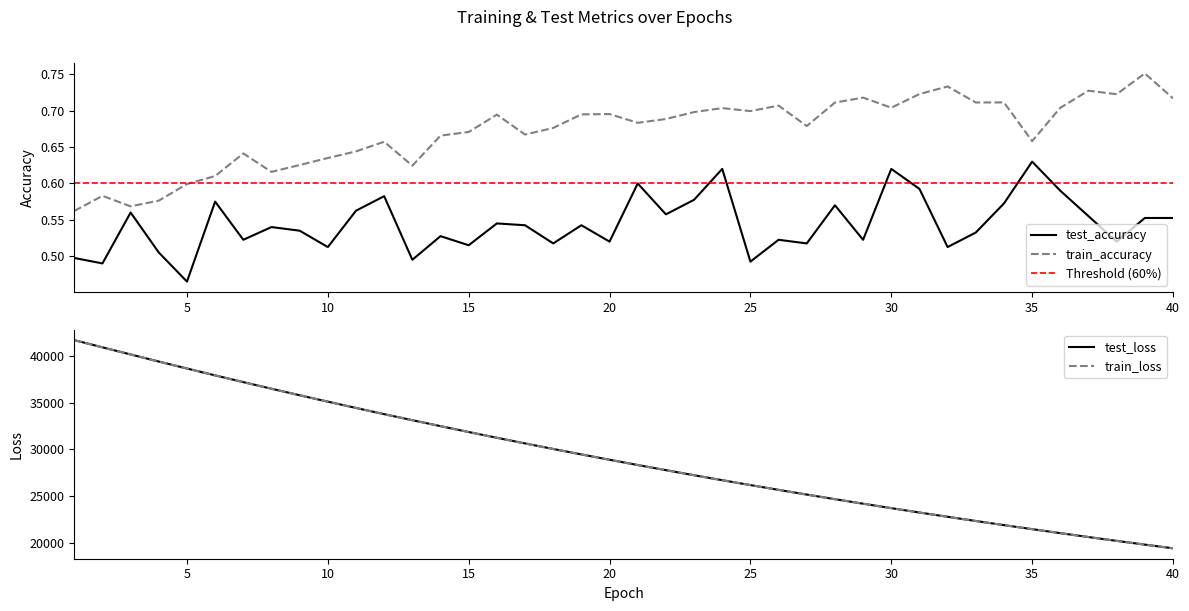

Reading right to left, list all the values displayed in this chart.

test_loss: 19399.0	19793.6	20196.2	20606.6	21024.1	21450.8	21884.1	22326.2	22776.9	23235.7	23703.4	24179.9	24665.5	25160.3	25663.7	26177.6	26700.3	27233.0	27775.9	28328.0	28891.0	29464.9	30049.0	30643.5	31248.9	31865.9	32494.2	33134.1	33783.6	34446.0	35121.2	35807.8	36506.3	37216.0	37938.6	38675.2	39420.9	40181.0	40945.3	41717.0
train_loss: 19398.0	19792.6	20195.2	20605.4	21023.4	21450.0	21883.0	22325.1	22775.6	23234.6	23702.5	24178.7	24664.3	25159.0	25662.5	26176.0	26699.0	27231.8	27774.6	28327.0	28889.7	29463.2	30047.3	30641.8	31247.3	31864.0	32492.0	33131.8	33782.1	34444.6	35118.7	35805.7	36504.3	37213.6	37936.8	38672.1	39417.9	40178.6	40941.7	41713.5
test_accuracy: 0.6	0.6	0.5	0.6	0.6	0.6	0.6	0.5	0.5	0.6	0.6	0.5	0.6	0.5	0.5	0.5	0.6	0.6	0.6	0.6	0.5	0.5	0.5	0.5	0.5	0.5	0.5	0.5	0.6	0.6	0.5	0.5	0.5	0.5	0.6	0.5	0.5	0.6	0.5	0.5
train_accuracy: 0.7	0.8	0.7	0.7	0.7	0.7	0.7	0.7	0.7	0.7	0.7	0.7	0.7	0.7	0.7	0.7	0.7	0.7	0.7	0.7	0.7	0.7	0.7	0.7	0.7	0.7	0.7	0.6	0.7	0.6	0.6	0.6	0.6	0.6	0.6	0.6	0.6	0.6	0.6	0.6